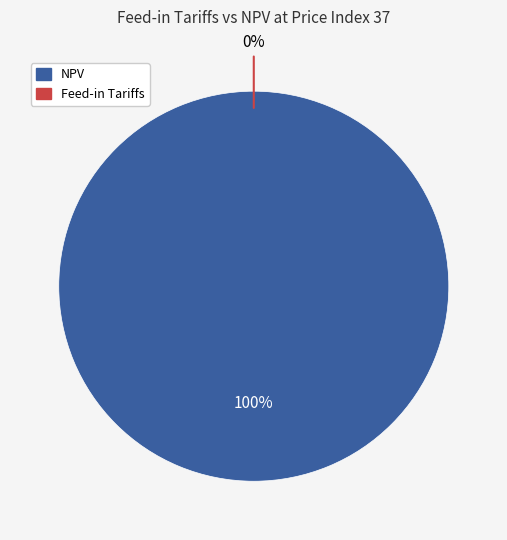

To the nearest percent, what is the difference between the largest and smallest slice percentages?

100%